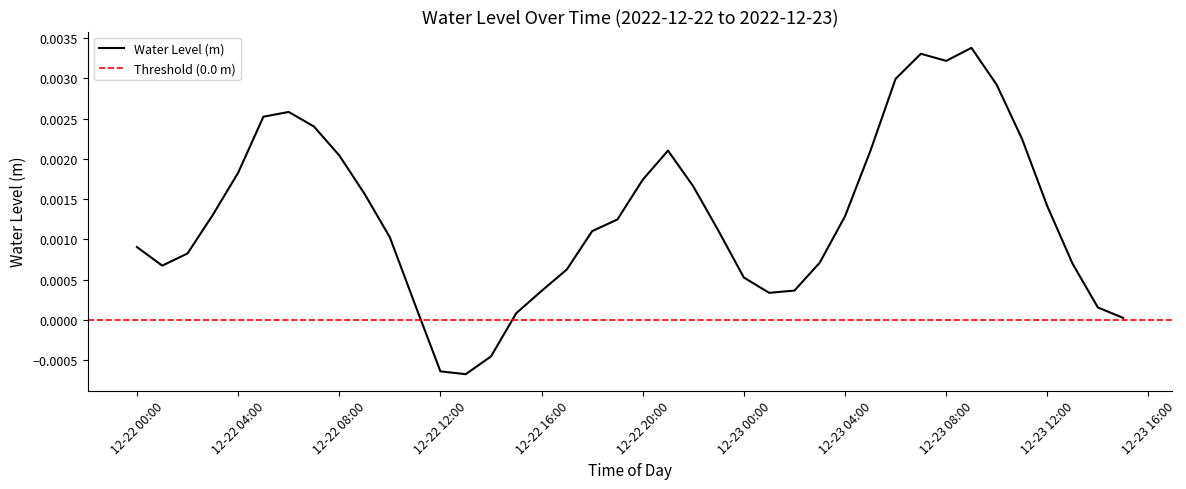

List the labels in order of value, largest first.

2022-12-23 09:00:00, 2022-12-23 07:00:00, 2022-12-23 08:00:00, 2022-12-23 06:00:00, 2022-12-23 10:00:00, 2022-12-22 06:00:00, 2022-12-22 05:00:00, 2022-12-22 07:00:00, 2022-12-23 11:00:00, 2022-12-22 21:00:00, 2022-12-23 05:00:00, 2022-12-22 08:00:00, 2022-12-22 04:00:00, 2022-12-22 20:00:00, 2022-12-22 22:00:00, 2022-12-22 09:00:00, 2022-12-23 12:00:00, 2022-12-22 03:00:00, 2022-12-23 04:00:00, 2022-12-22 19:00:00, 2022-12-22 23:00:00, 2022-12-22 18:00:00, 2022-12-22 10:00:00, 2022-12-22 00:00:00, 2022-12-22 02:00:00, 2022-12-23 03:00:00, 2022-12-23 13:00:00, 2022-12-22 01:00:00, 2022-12-22 17:00:00, 2022-12-23 00:00:00, 2022-12-23 02:00:00, 2022-12-22 16:00:00, 2022-12-23 01:00:00, 2022-12-22 11:00:00, 2022-12-23 14:00:00, 2022-12-22 15:00:00, 2022-12-23 15:00:00, 2022-12-22 14:00:00, 2022-12-22 12:00:00, 2022-12-22 13:00:00